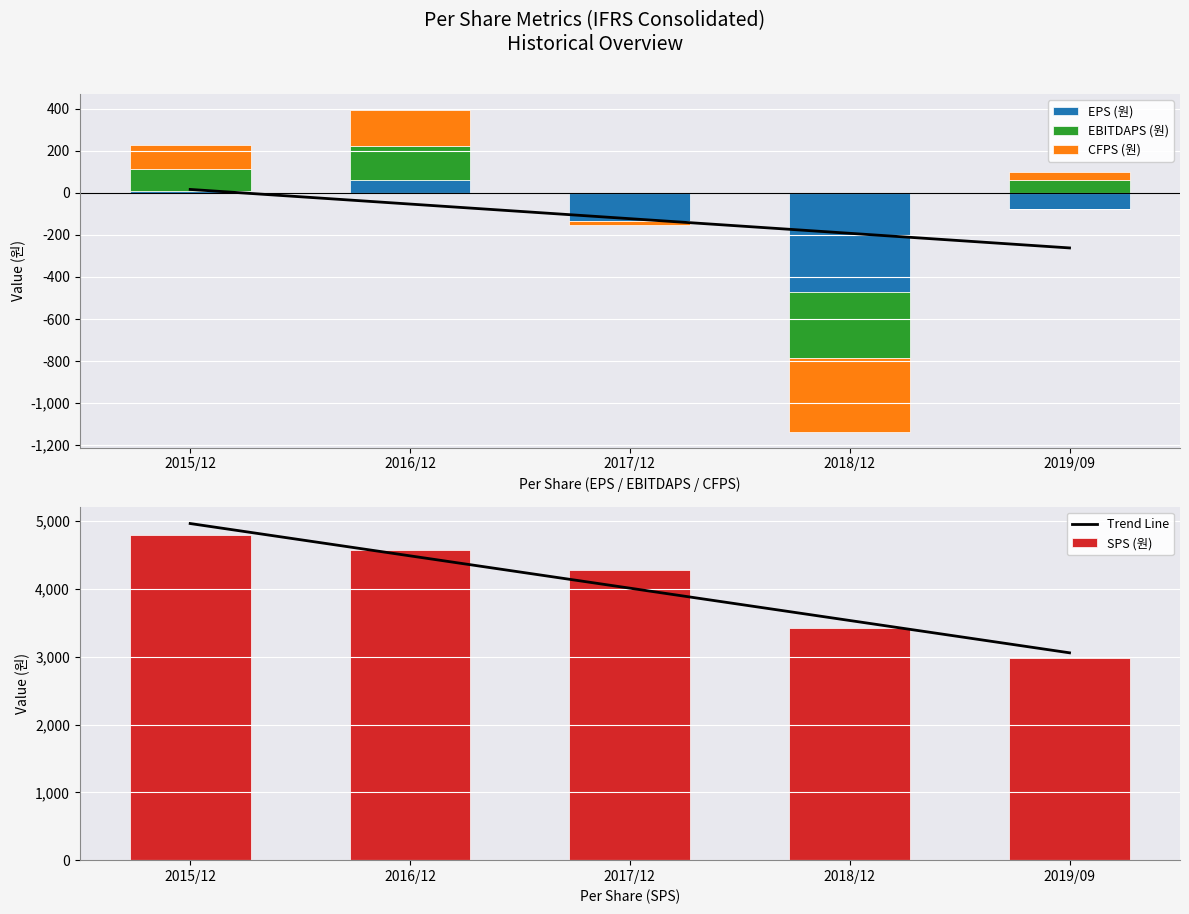

What position from the right is 2019/09?

1